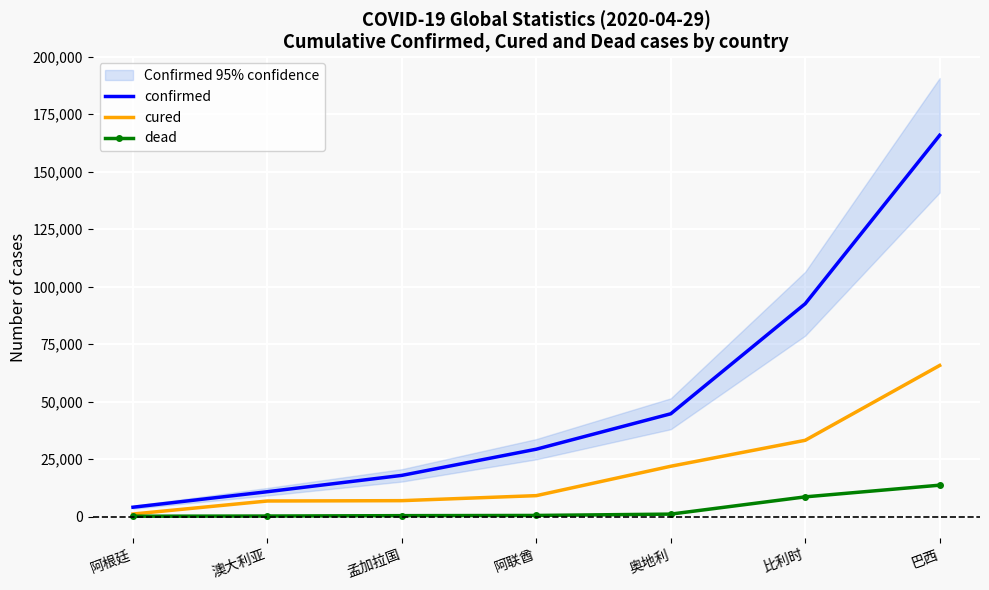

True or false: confirmed and cured cross at least once.

False